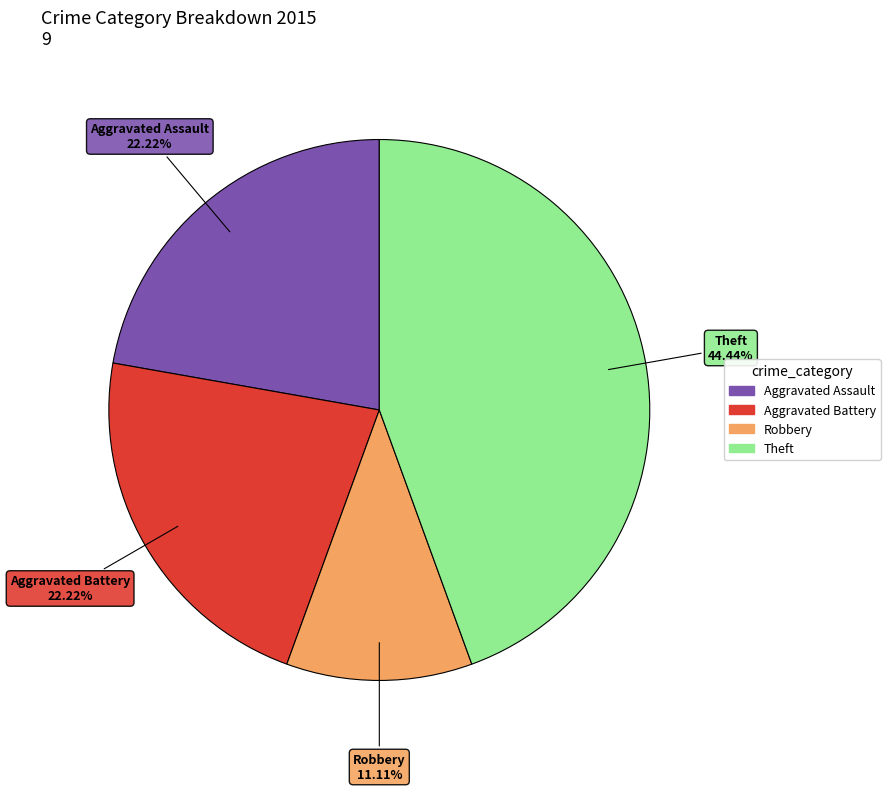

What percentage do Theft and Robbery together represent?

55.6%